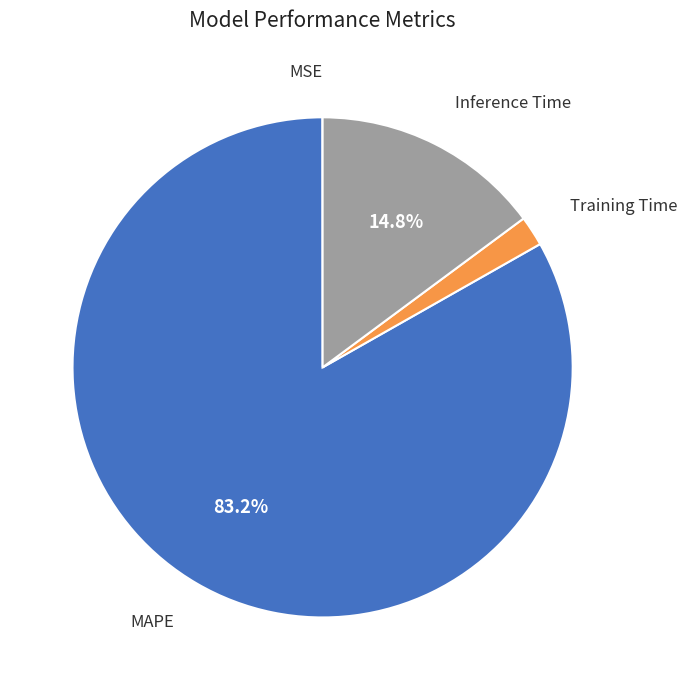

Does any single category account for the majority?

Yes